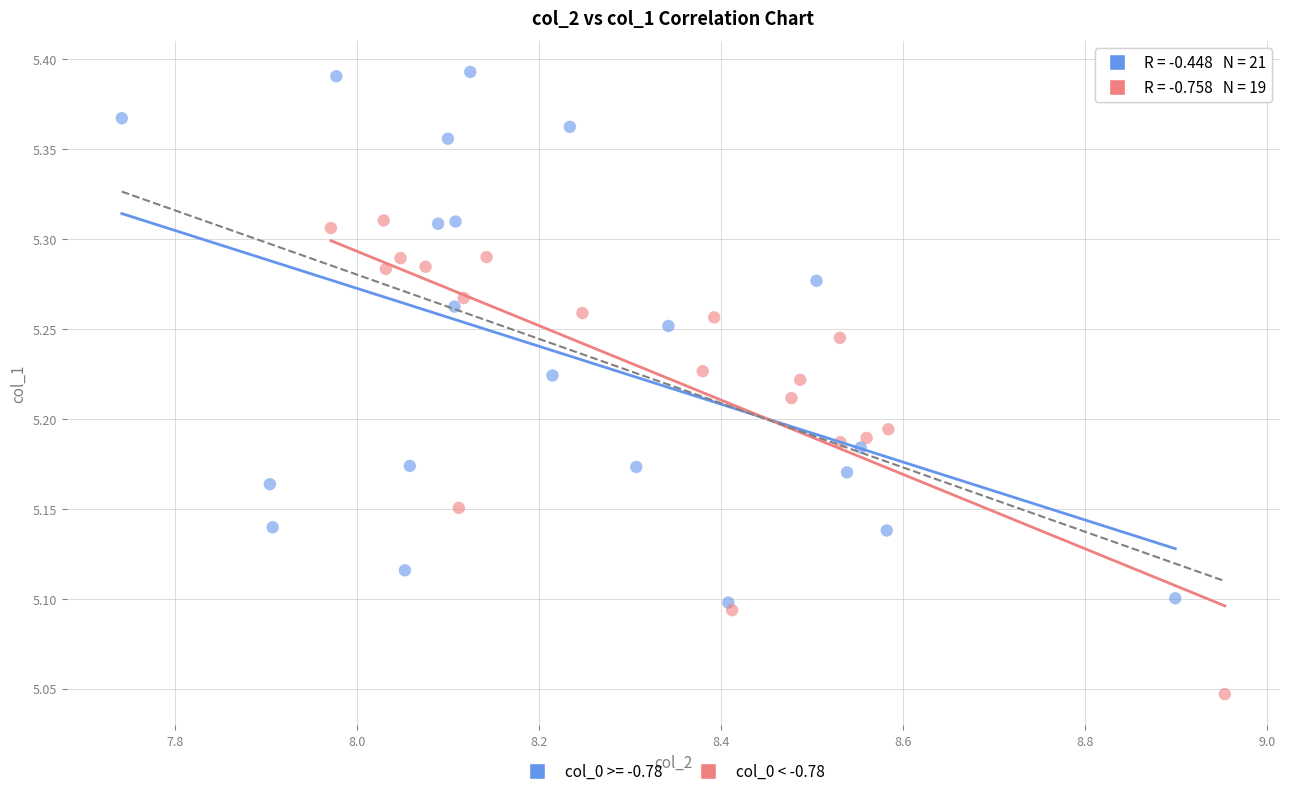

Which series has the largest Y range (max minus min)?

col_0 >= -0.78